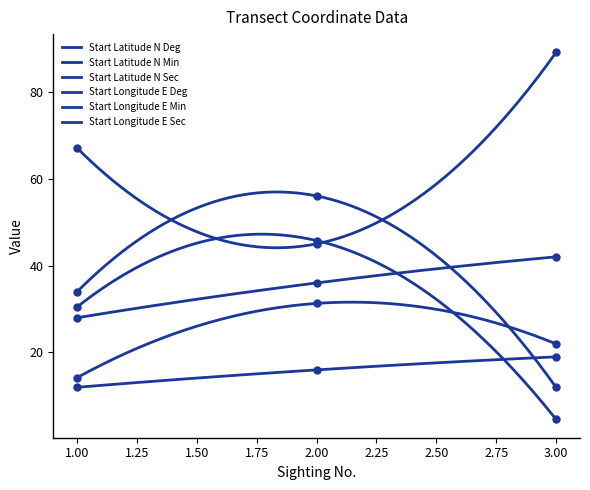

Reading left to right, transcribe all the data shown in this chart.

Start Latitude N Deg: 1=28.0	2=36.0	3=42.0
Start Latitude N Min: 1=12.0	2=16.0	3=19.0
Start Latitude N Sec: 1=14.2	2=31.3	3=22.0
Start Longitude E Deg: 1=67.0	2=45.0	3=89.0
Start Longitude E Min: 1=34.0	2=56.0	3=12.0
Start Longitude E Sec: 1=30.5	2=45.7	3=4.6